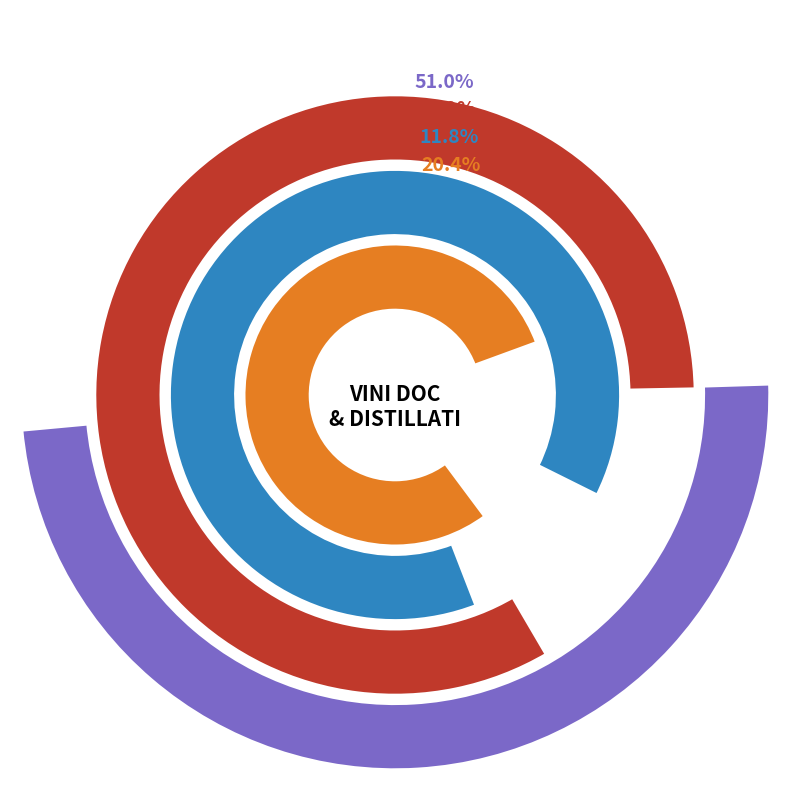

Is the sum of TRAMINER and PINOT GRIGIO greater than half?

No